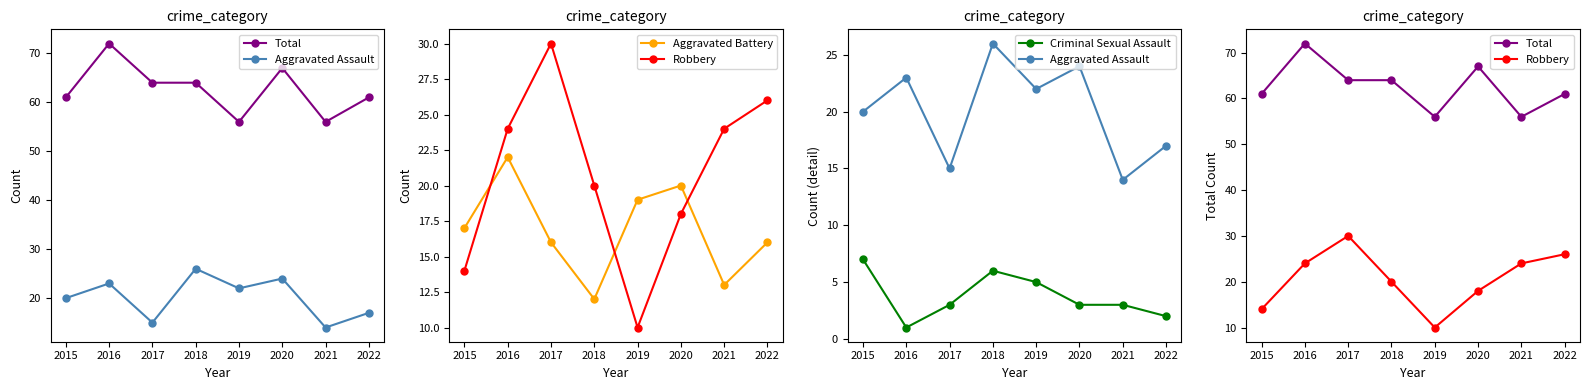

What is the minimum value for Aggravated Assault?

14